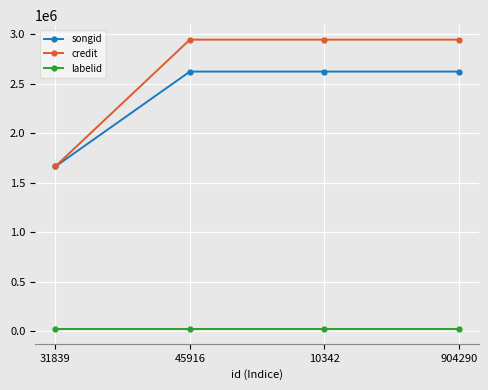

What is the total value across all series at 31839?

3347784